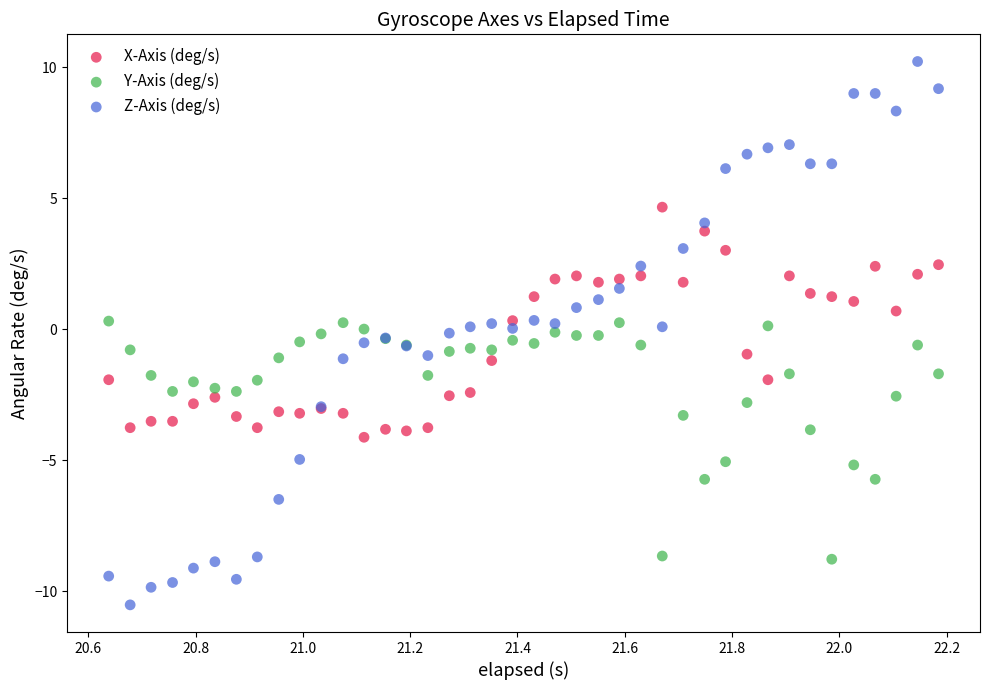

Which series reaches the maximum Y coordinate?

Z-Axis (deg/s)